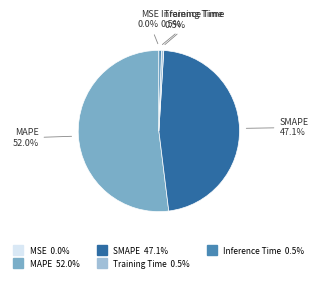

Is it true that SMAPE is 56% of the pie?

False